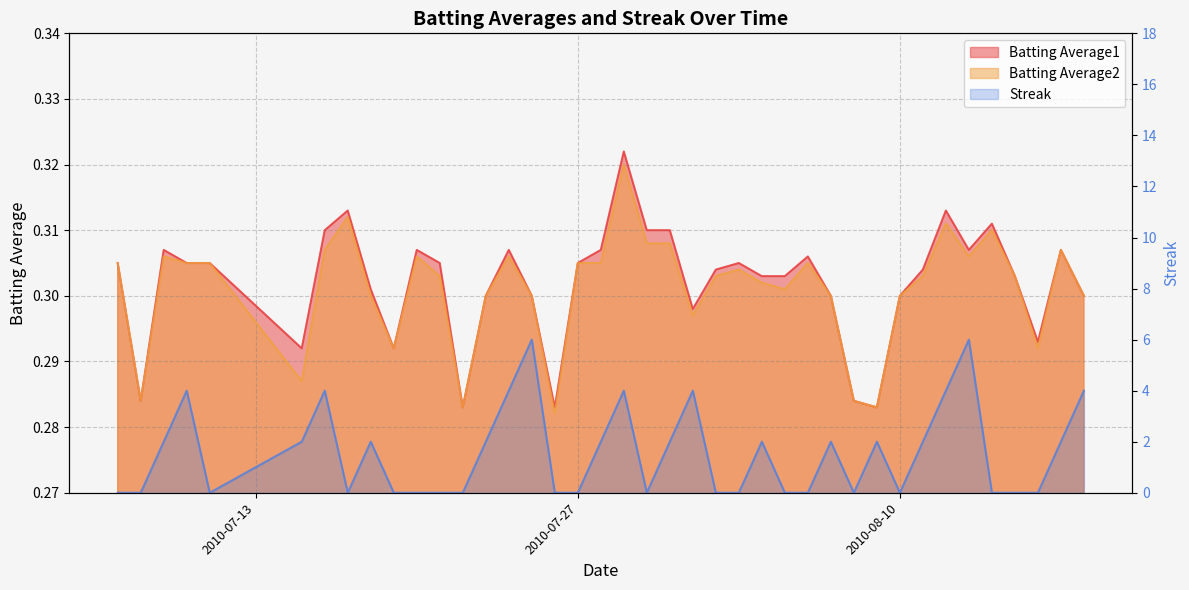

What is the approximate value of Batting Average1 at 2010-08-15?

0.3